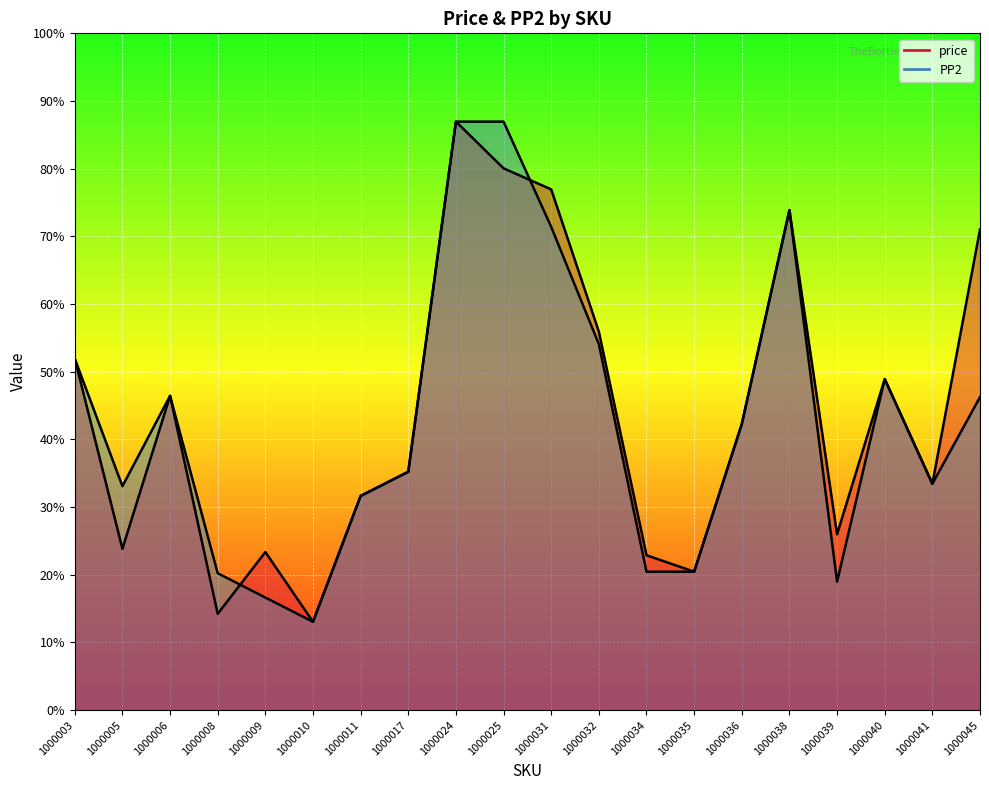

How many series are shown in this chart?

2